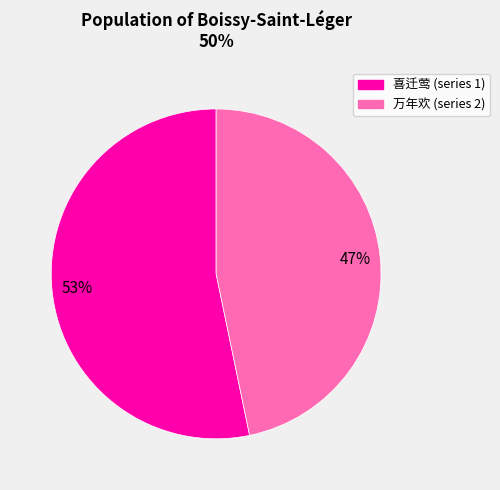

Is there any slice that represents more than half of the pie?

Yes